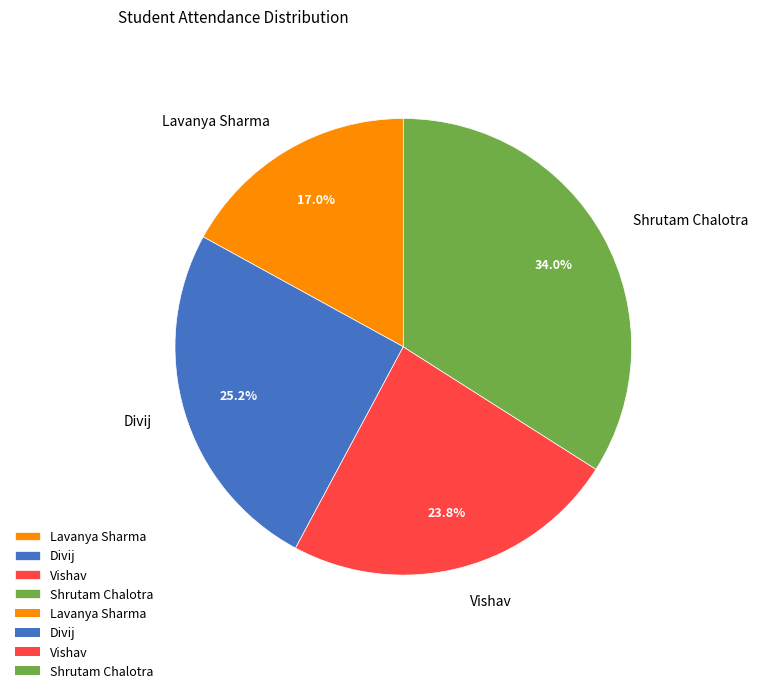

What percentage is the Lavanya Sharma slice, to the nearest percent?

17%